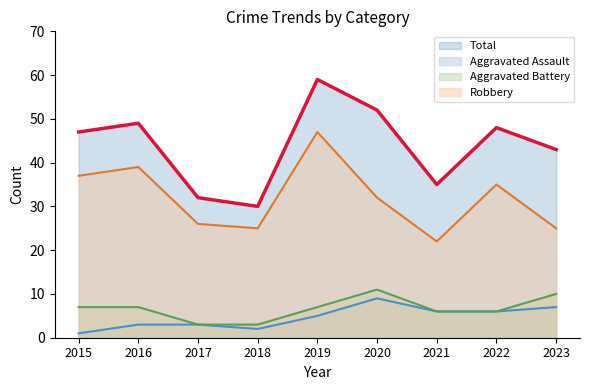

Which series has the largest range (max minus min)?

Total